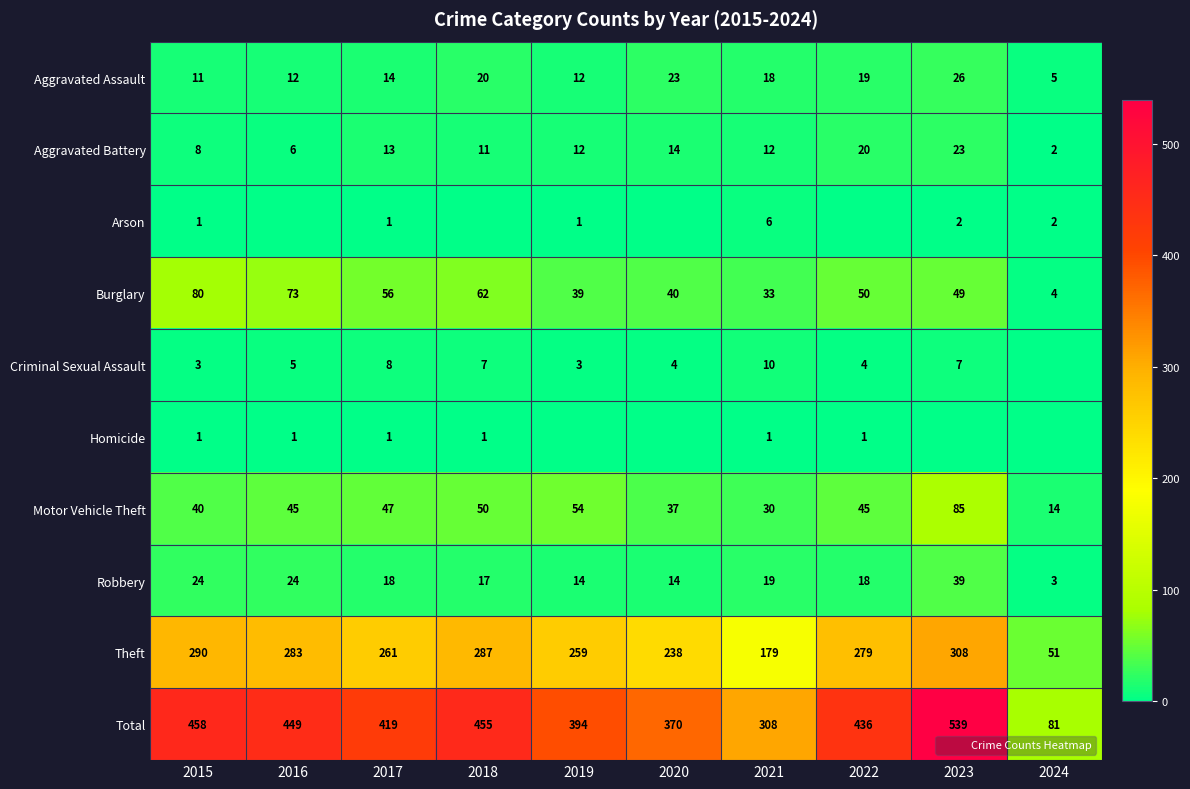

Is it true that Homicide equals 2 at 2017?

False